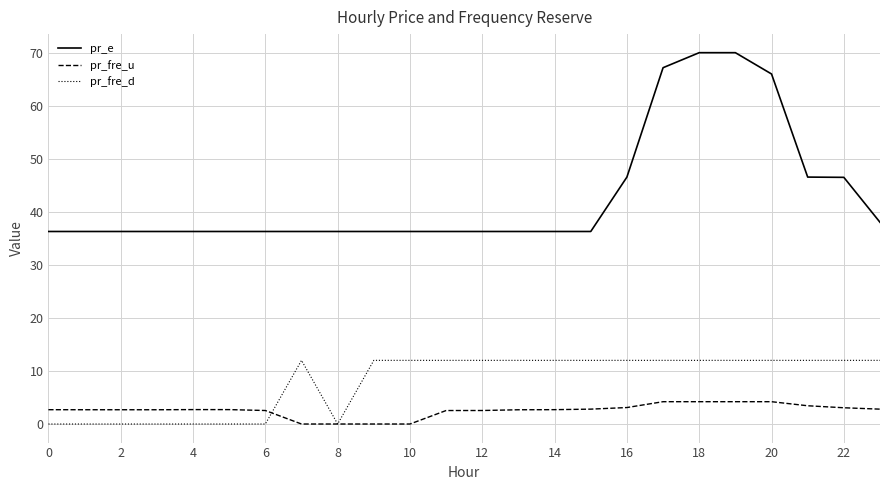

Which series has the largest range (max minus min)?

pr_e